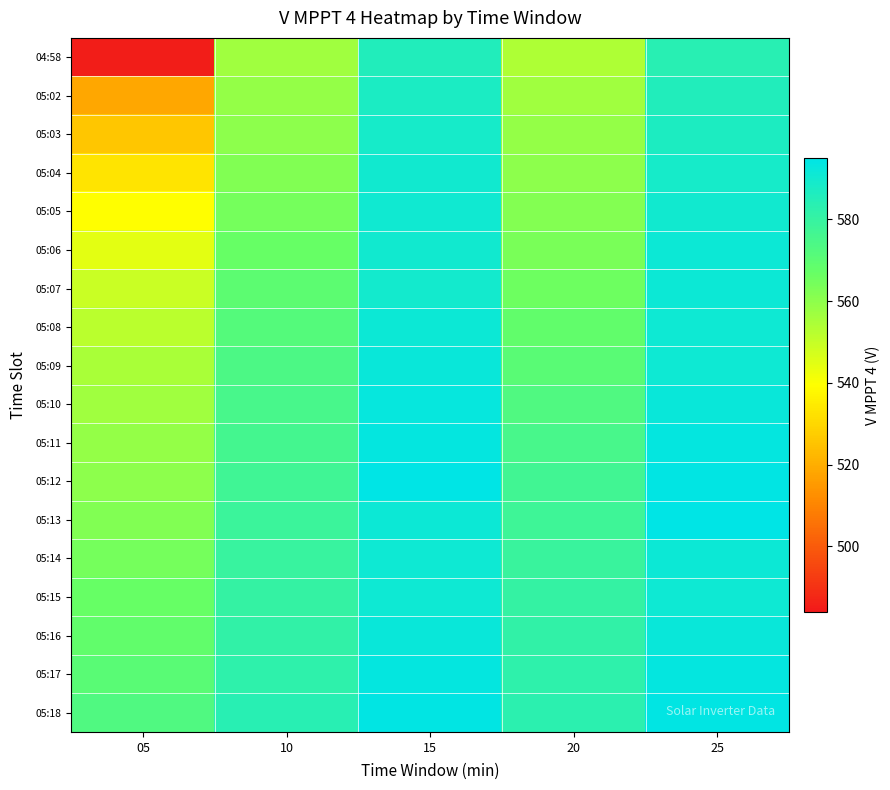

Rank the series by their maximum value, from lowest to highest.

04:58, 05:02, 05:03, 05:04, 05:05, 05:15, 05:06, 05:08, 05:07, 05:14, 05:16, 05:09, 05:10, 05:17, 05:11, 05:18, 05:12, 05:13